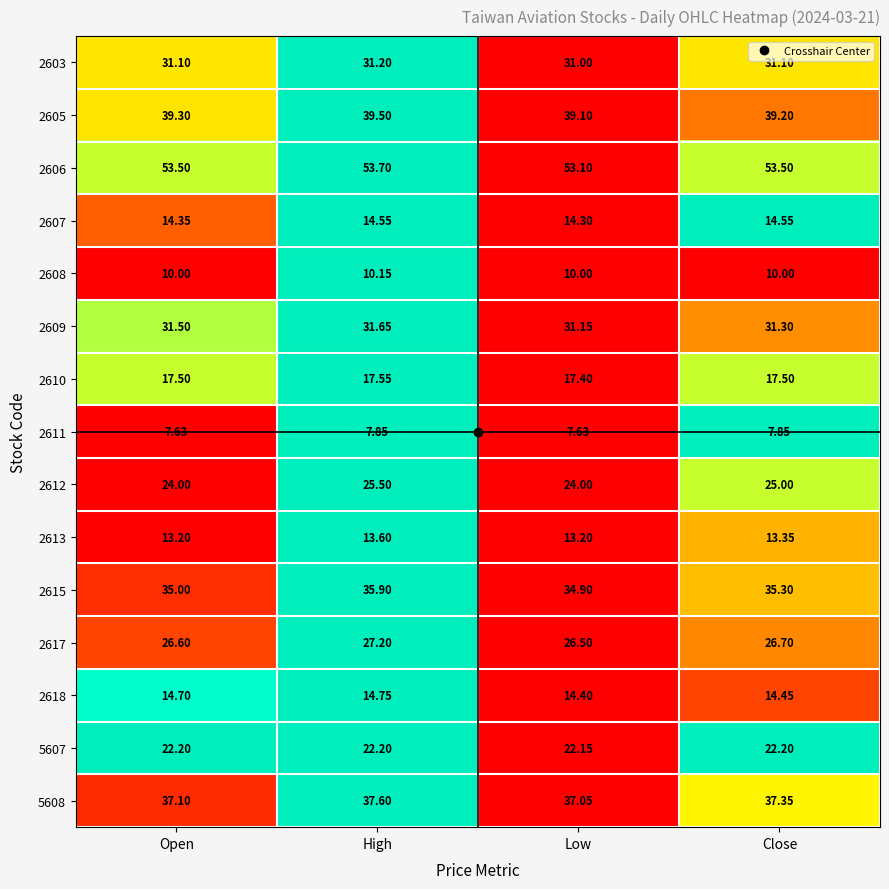

Where is 2618 nearest to the value 14?

Low